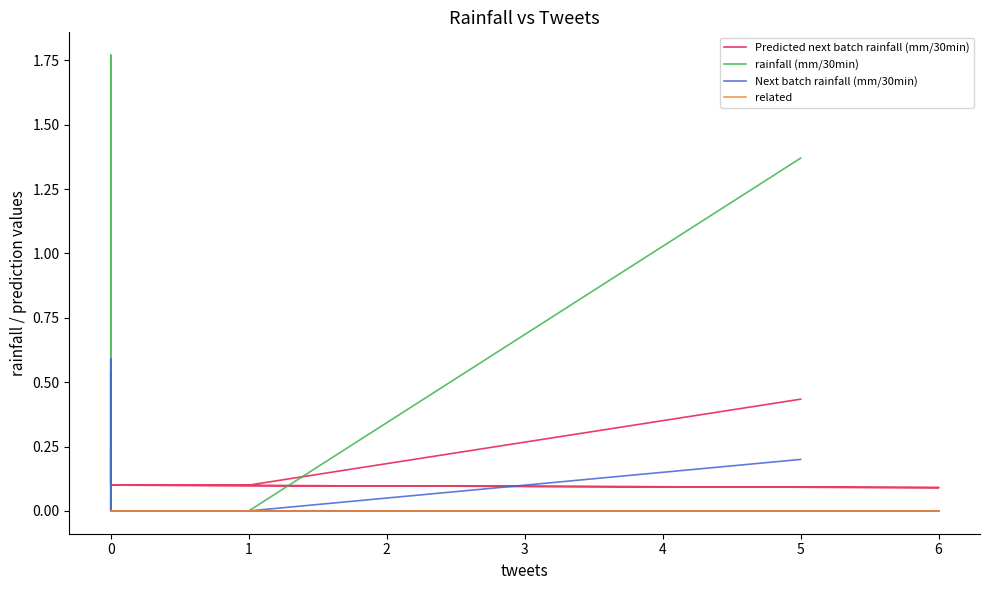

What is the average value of the rainfall (mm/30min) series?

0.2